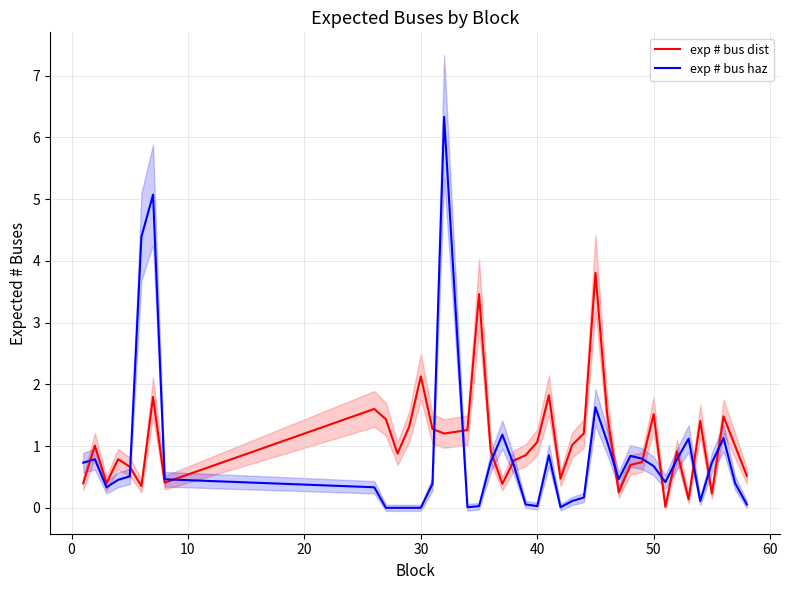

What is the highest value of the exp # bus haz series?

6.3